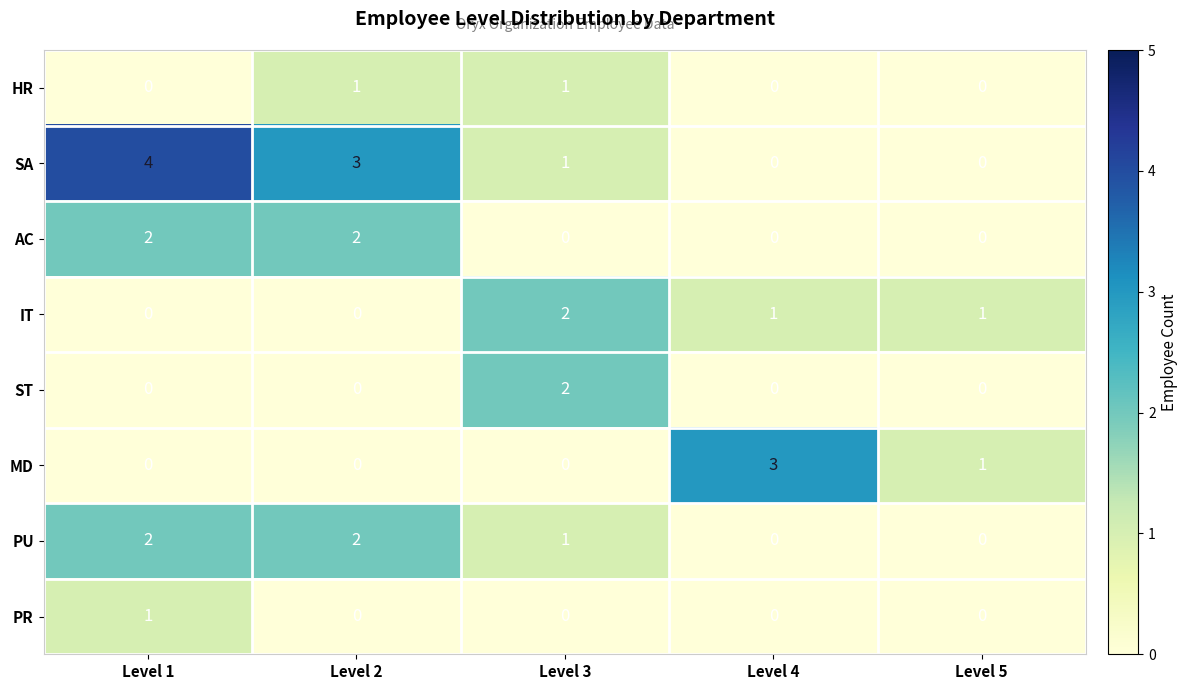

True or false: SA has a value of 0 at Level 5.

True